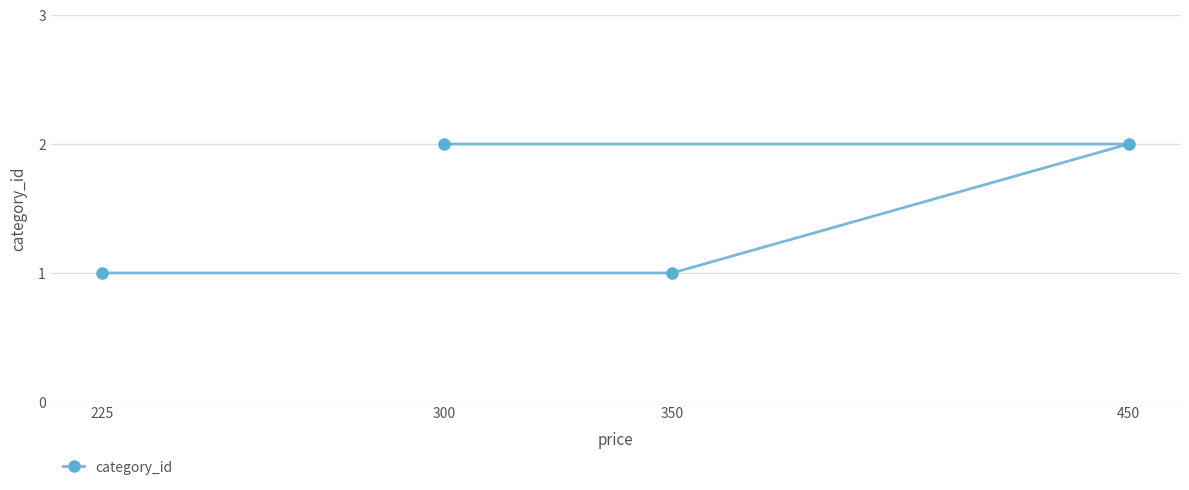

Where is the data nearest to the value 1?

350